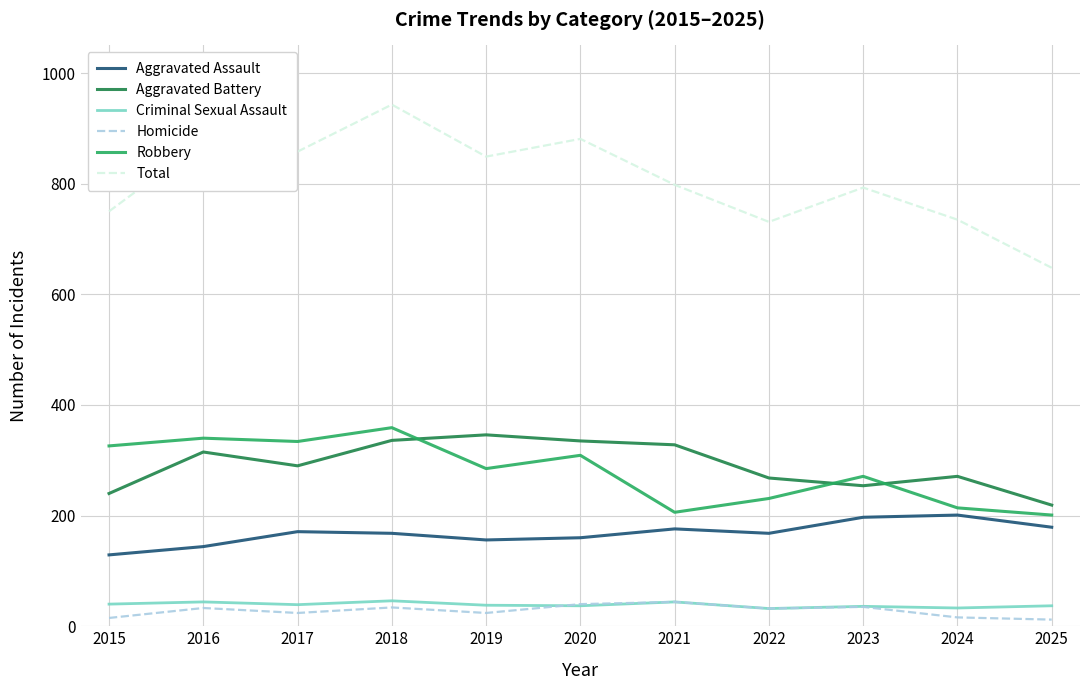

Between 2016 and 2021, which series saw the biggest shift?

Robbery